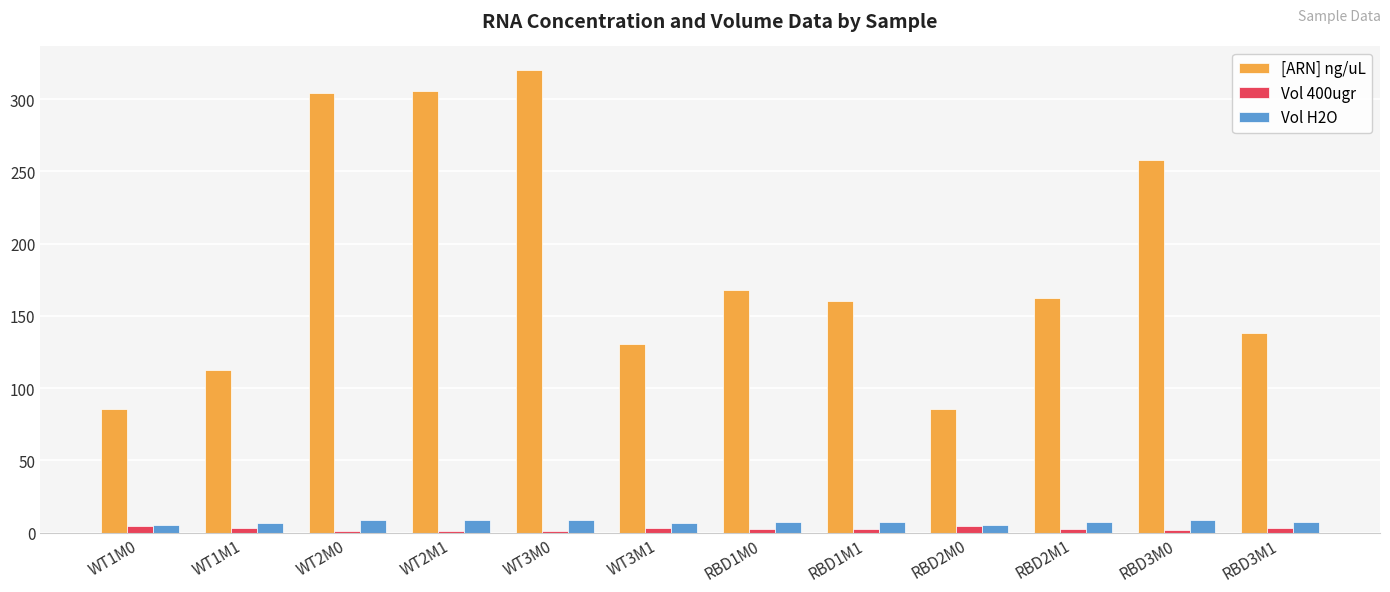

What is the maximum value for Vol H2O?

8.8